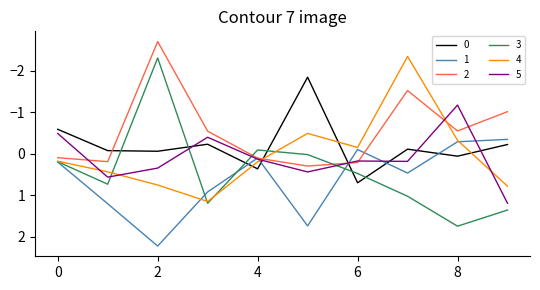

What is the highest value of the 3 series?

1.7